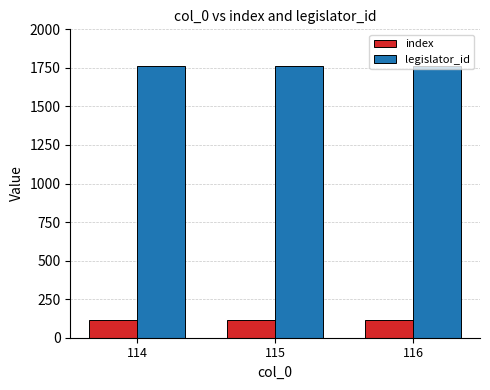

List the series in order of their overall mean, lowest first.

index, legislator_id